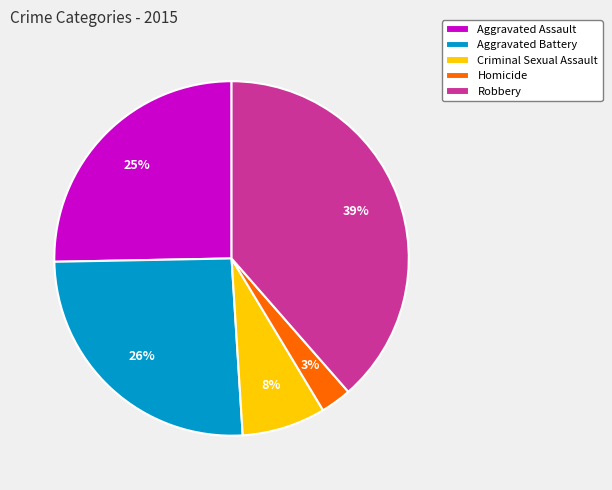

Which has a higher value, Homicide or Aggravated Assault?

Aggravated Assault